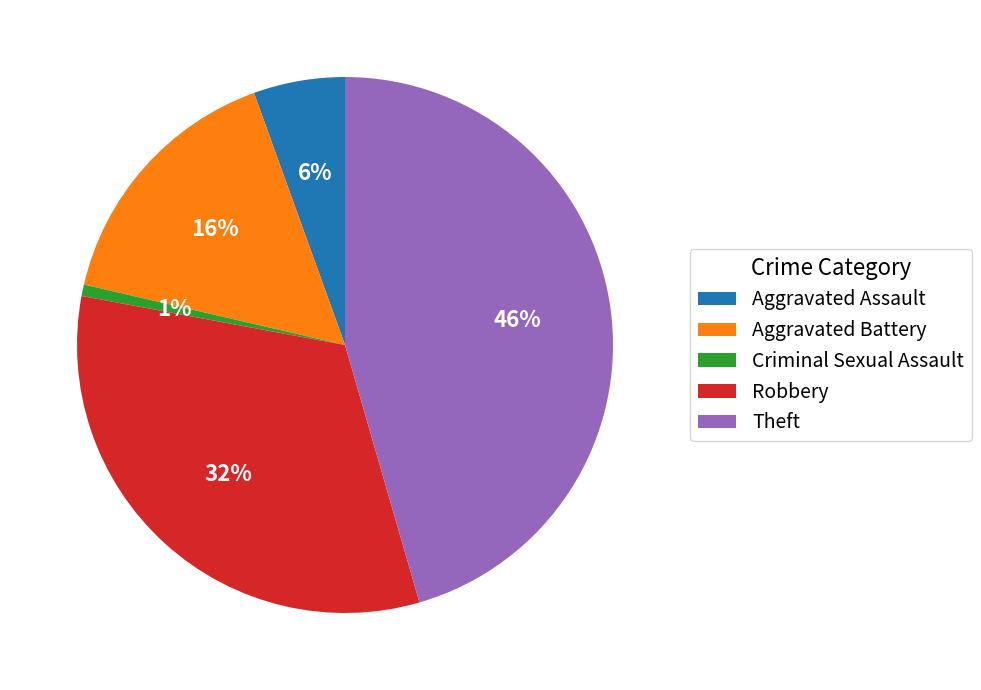

True or false: Criminal Sexual Assault accounts for 1% of the total.

True